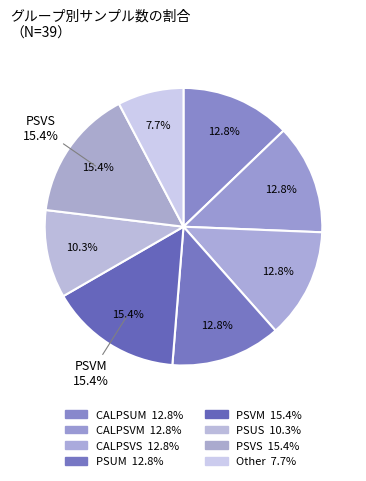

The CALPSUM slice represents 4% of the pie. True or false?

False